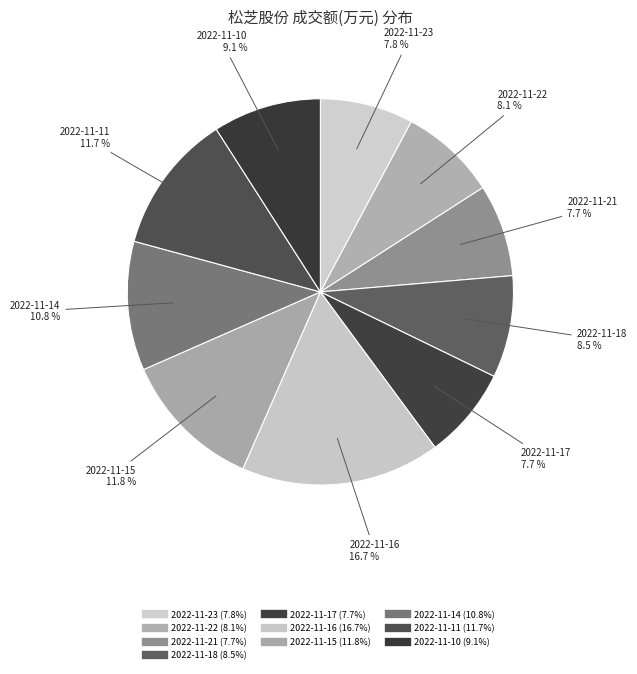

To the nearest percent, what percentage of the pie is 2022-11-15?

12%